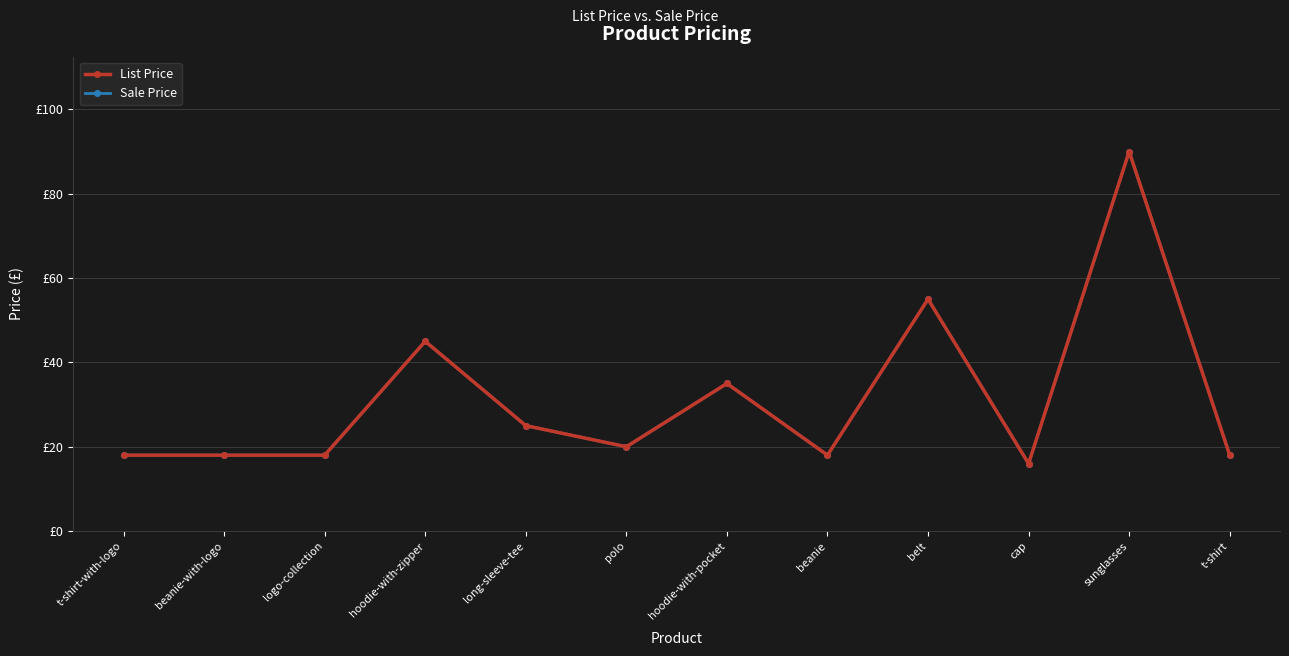

Does the chart have visible grid lines?

Yes